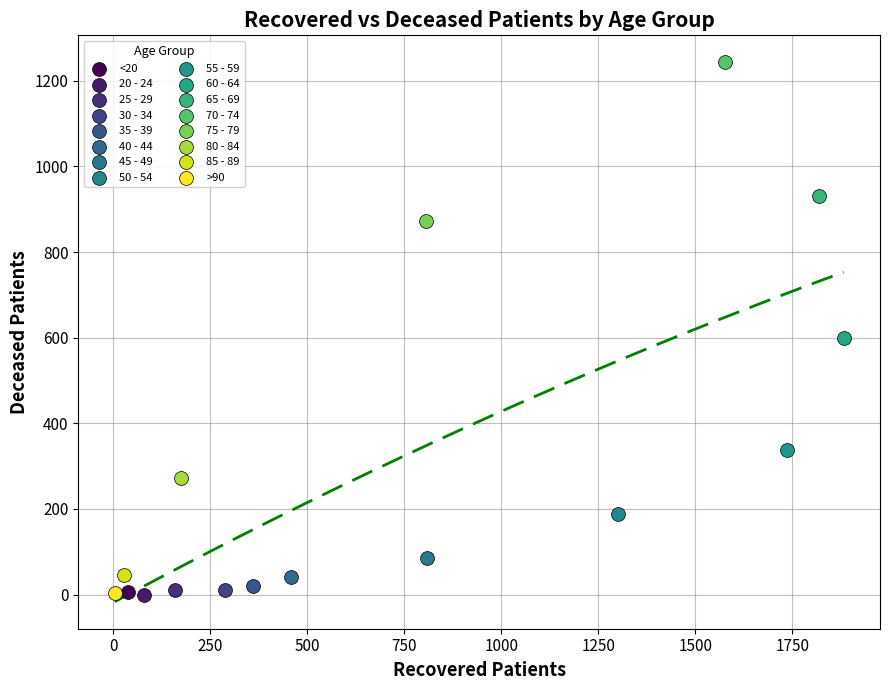

What are all the series names shown in the legend?

<20, 20 - 24, 25 - 29, 30 - 34, 35 - 39, 40 - 44, 45 - 49, 50 - 54, 55 - 59, 60 - 64, 65 - 69, 70 - 74, 75 - 79, 80 - 84, 85 - 89, >90